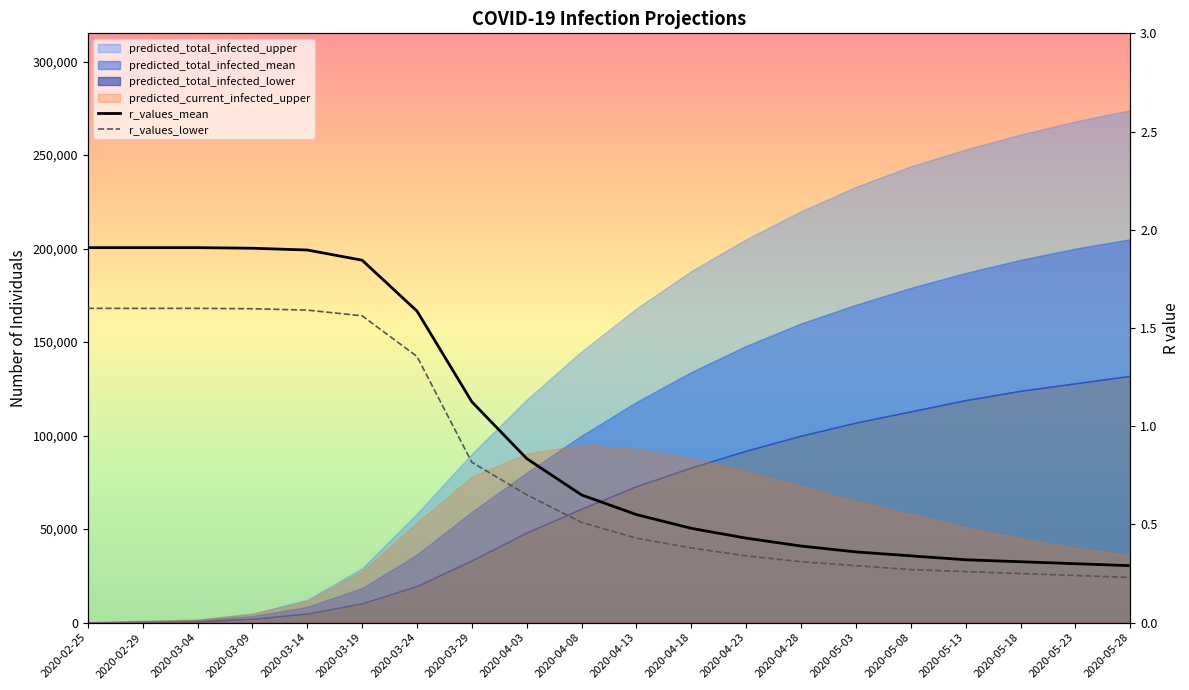

What is the difference between the maximum and minimum values in the r_values_mean series?

1.6